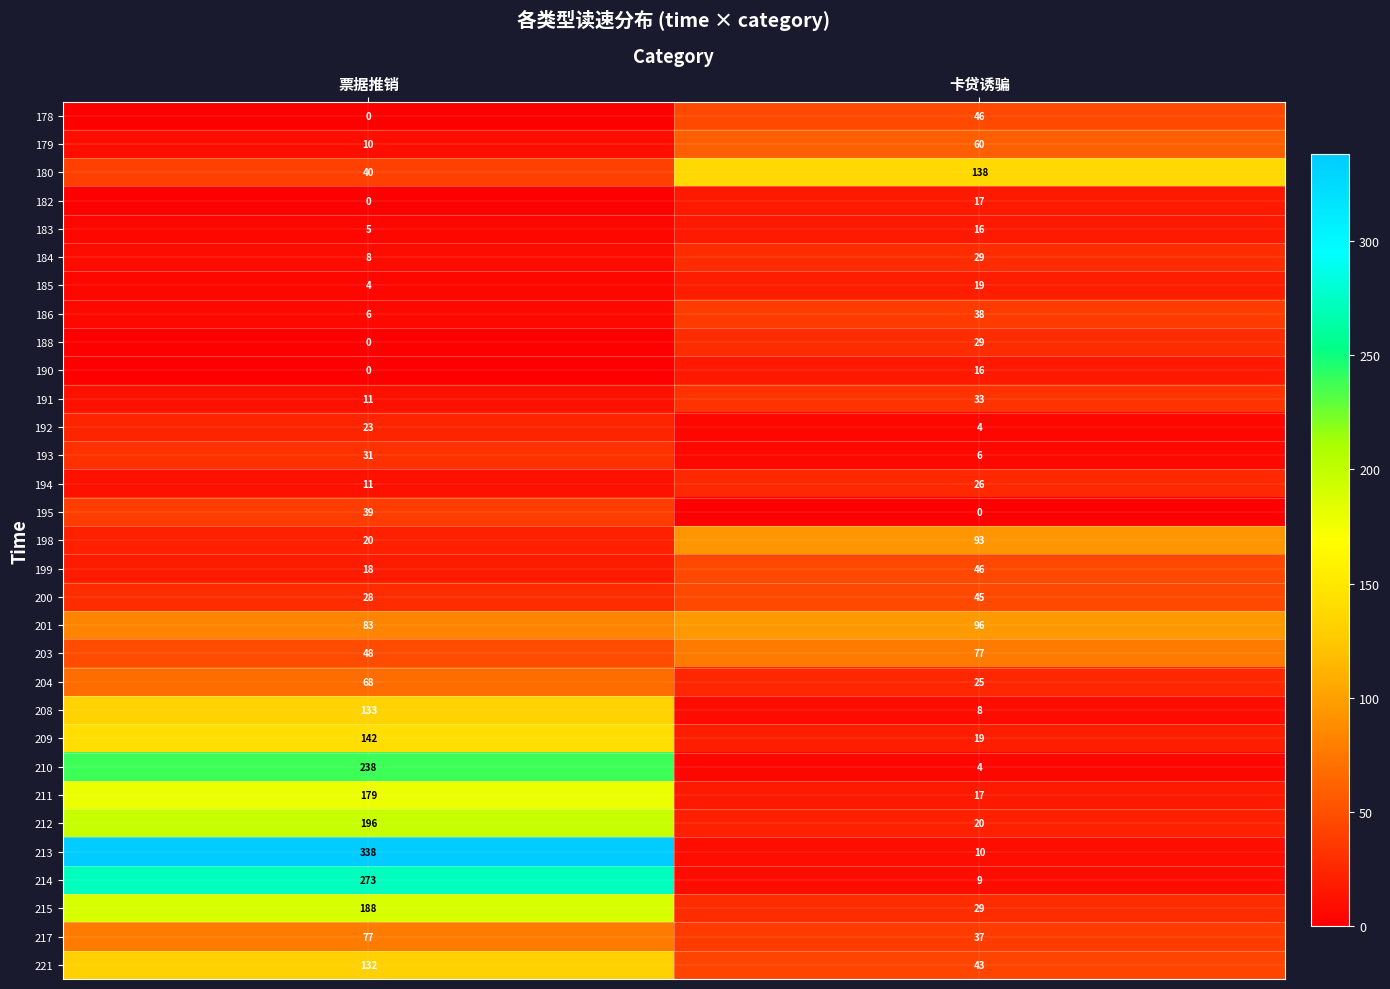

True or false: 195 has a value of 39 at 票据推销.

True